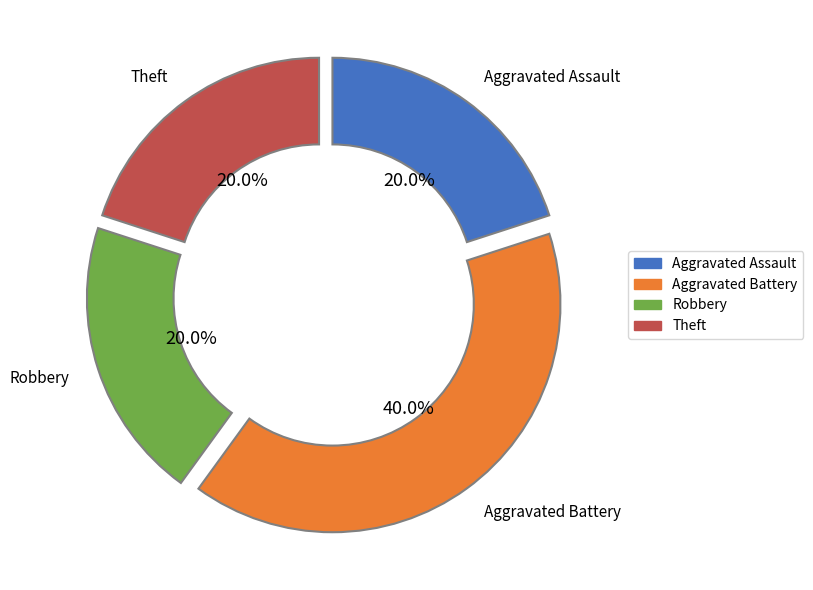

How many segments does this pie chart have?

4